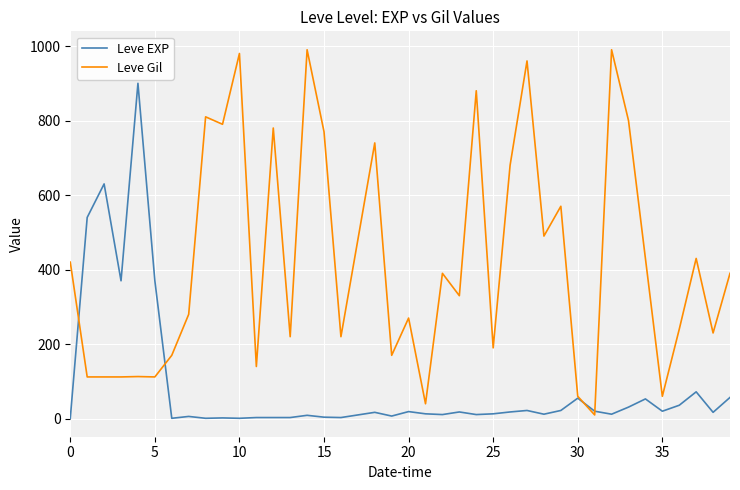

Which series has the largest range (max minus min)?

Leve Gil